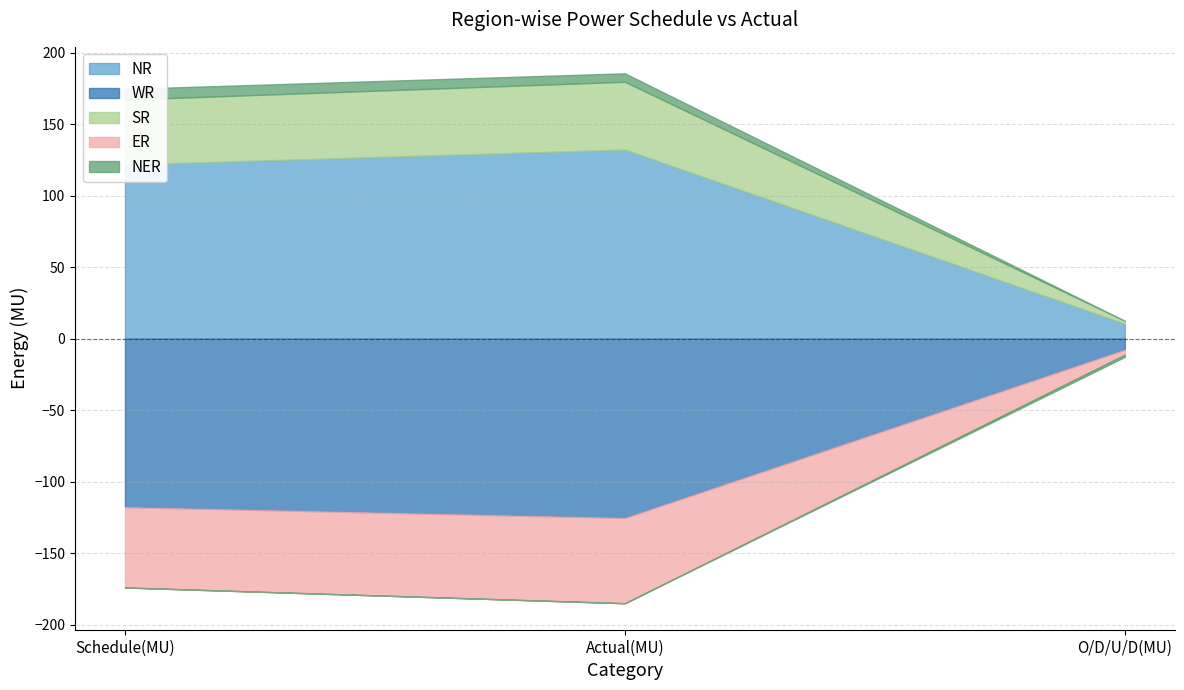

What is the approximate value of NER at Schedule(MU)?

7.5